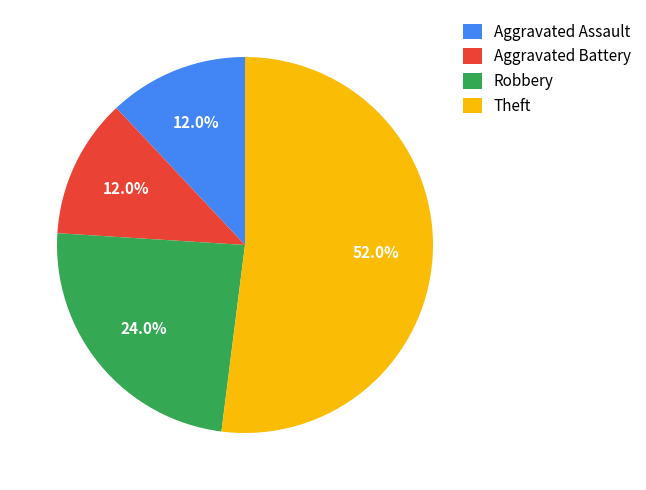

Combined, what portion of the pie is Robbery and Aggravated Battery?

36.0%